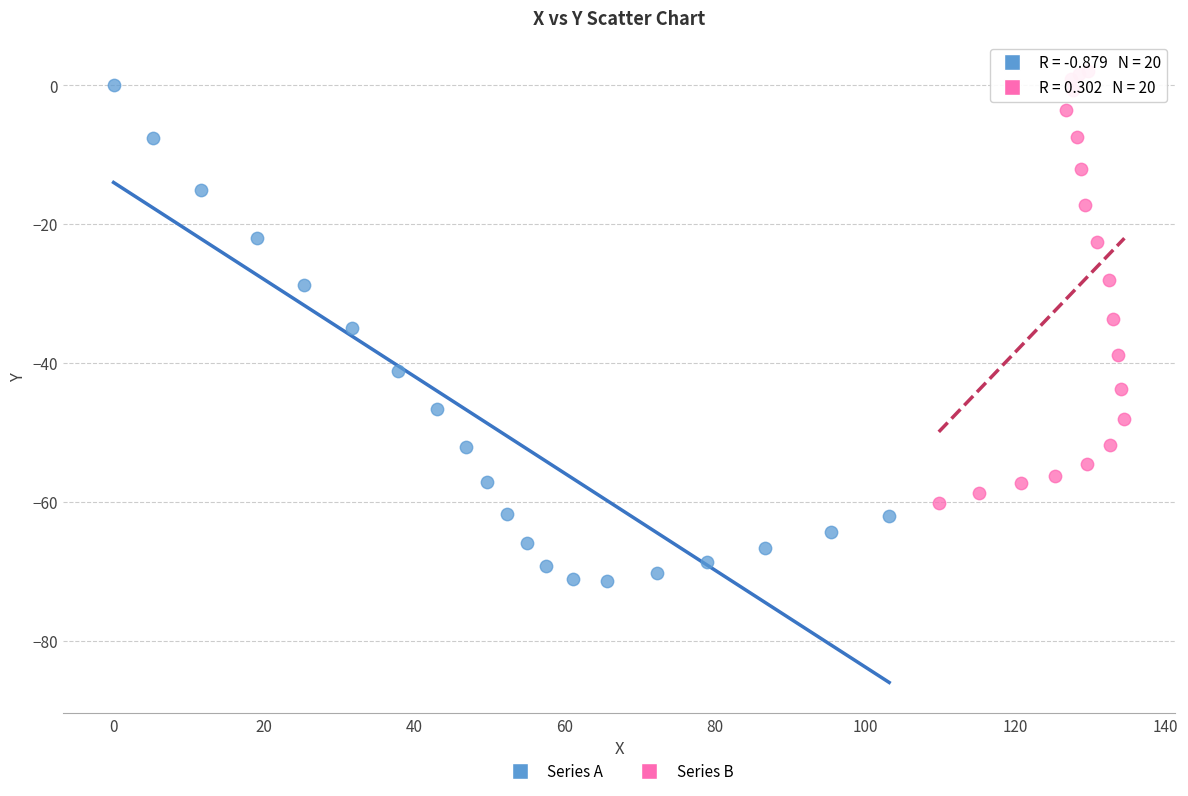

Which series contains the lowest Y value?

Series A